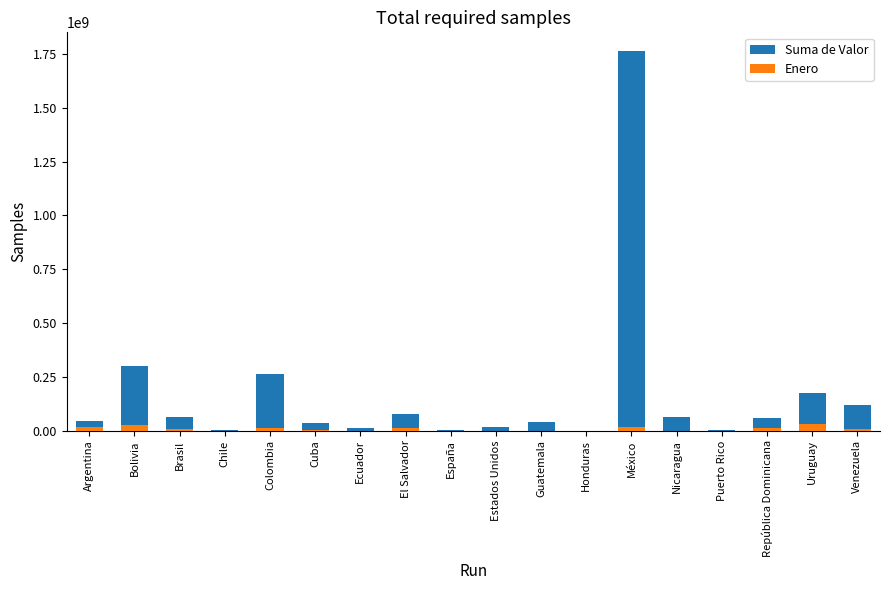

What is the sum of the Suma de Valor values at Guatemala and Cuba?

72243750.0